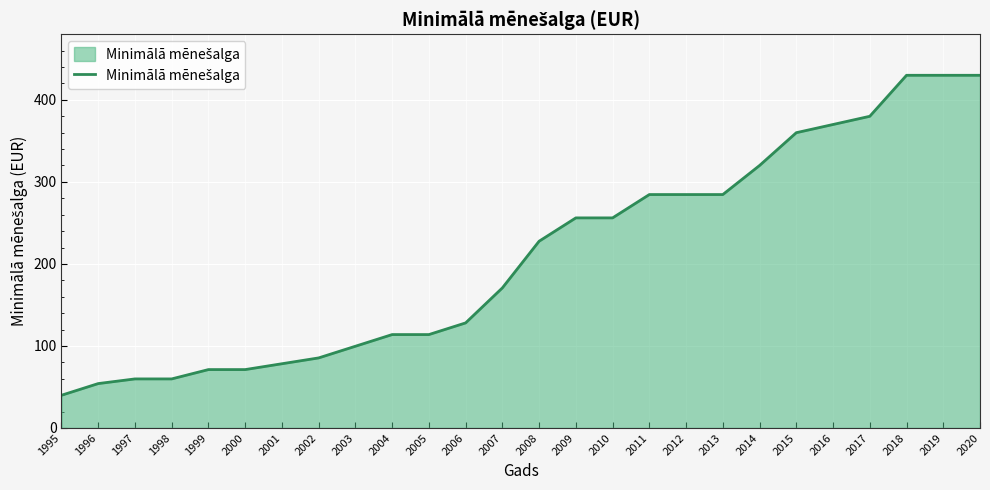

What is the change in value from 2005 to 2019?

+316.2